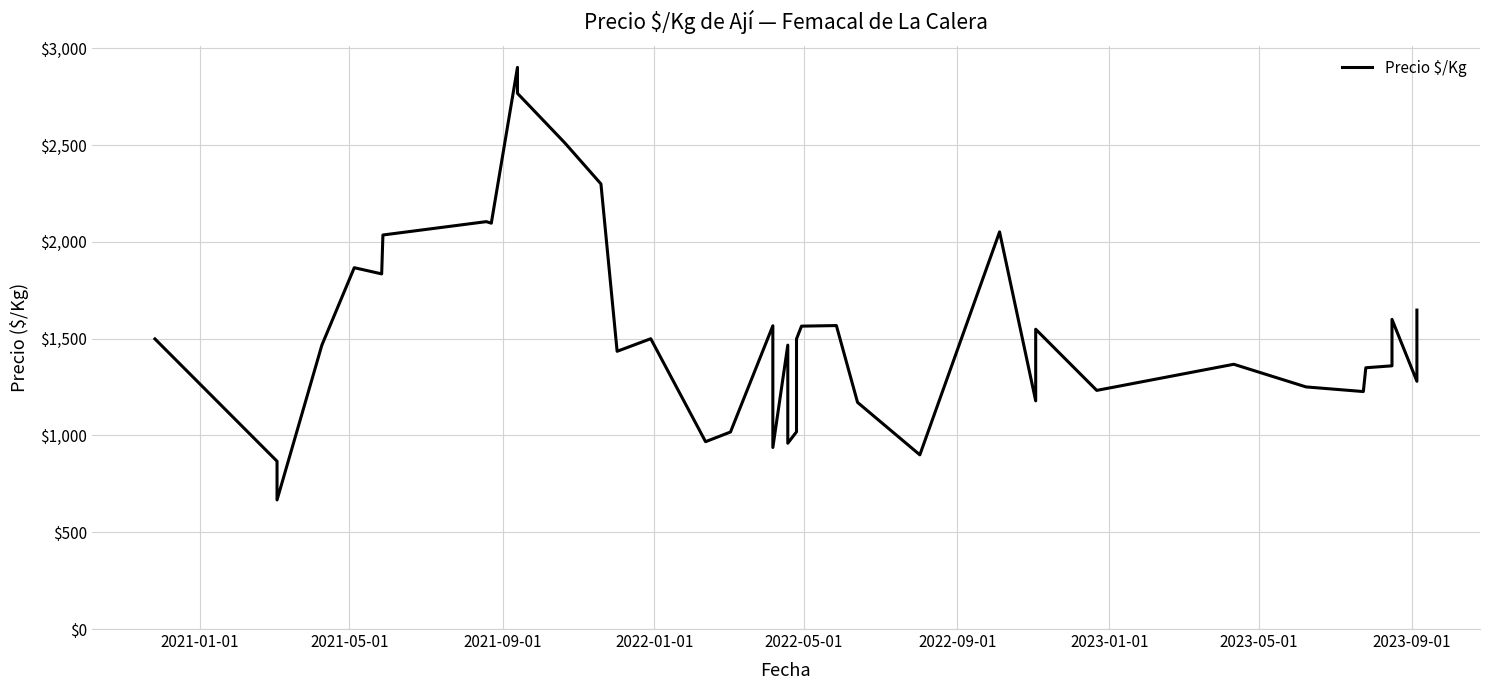

How many lines are shown in the chart?

1